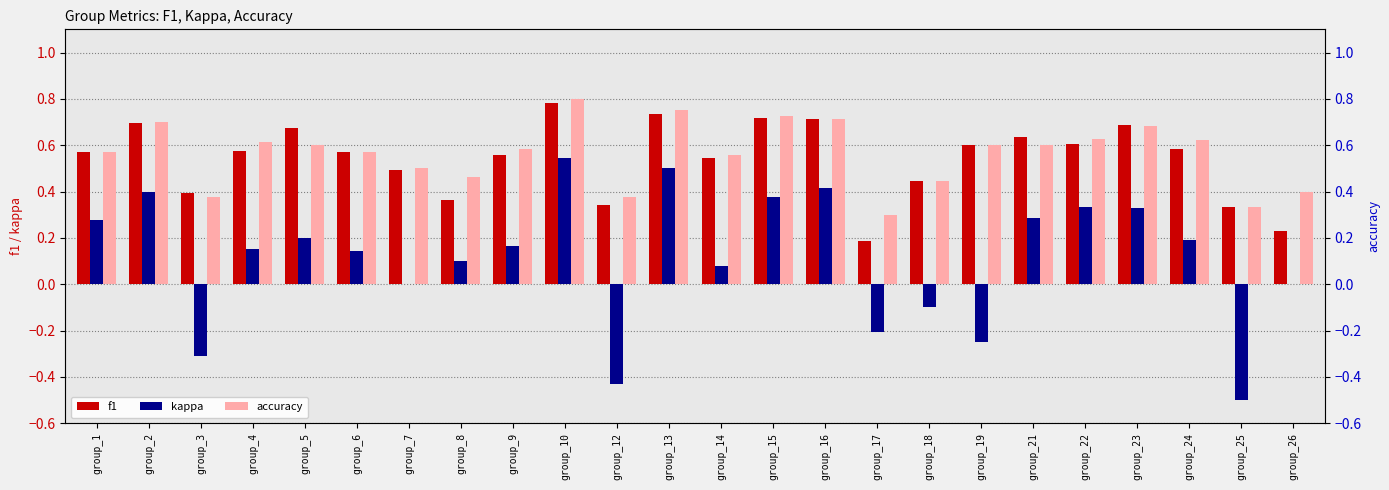

The value of f1 at group_26 is 0.2. True or false?

True